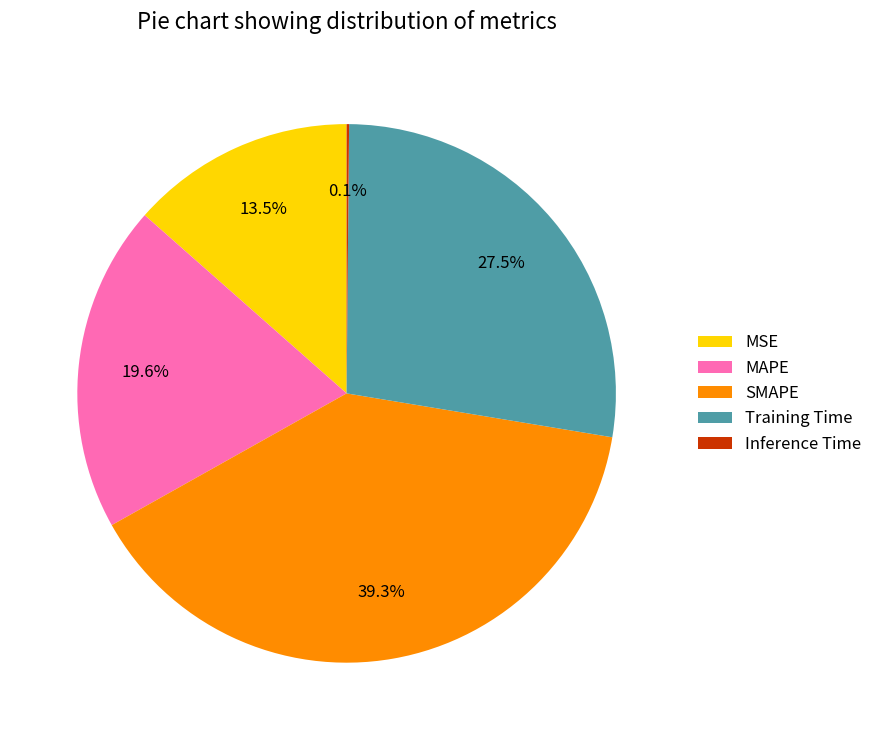

Which has a higher value, MSE or SMAPE?

SMAPE